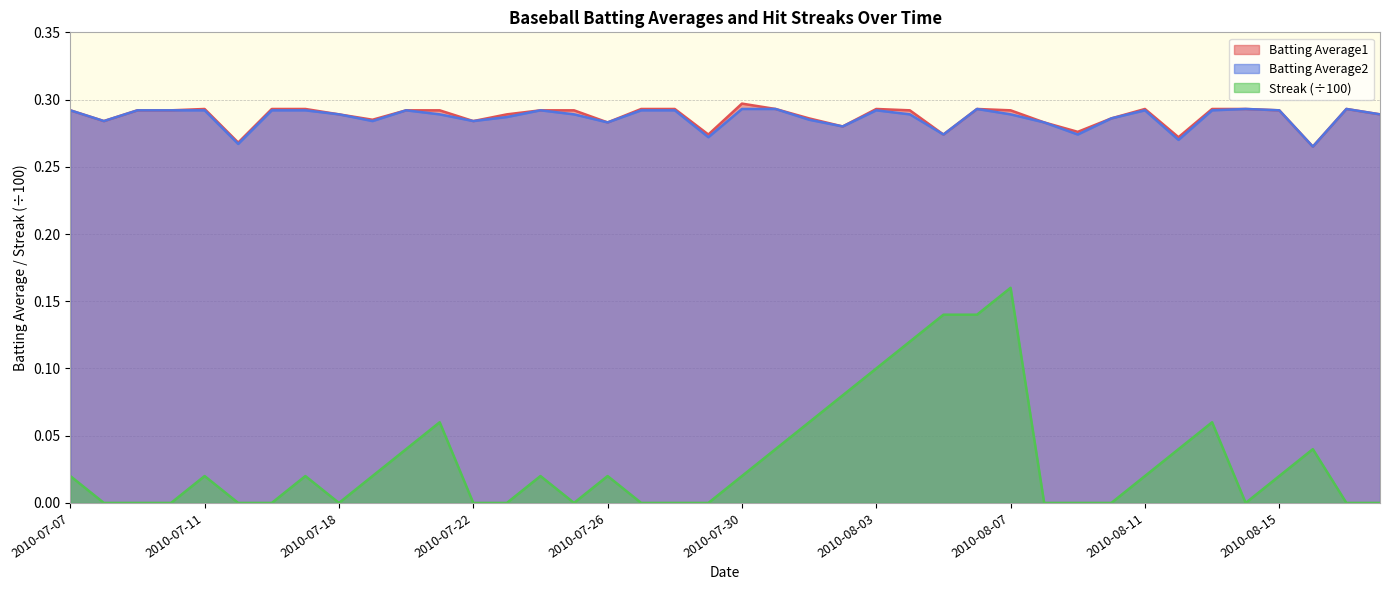

At how many categories does at least one series exceed 0?

40